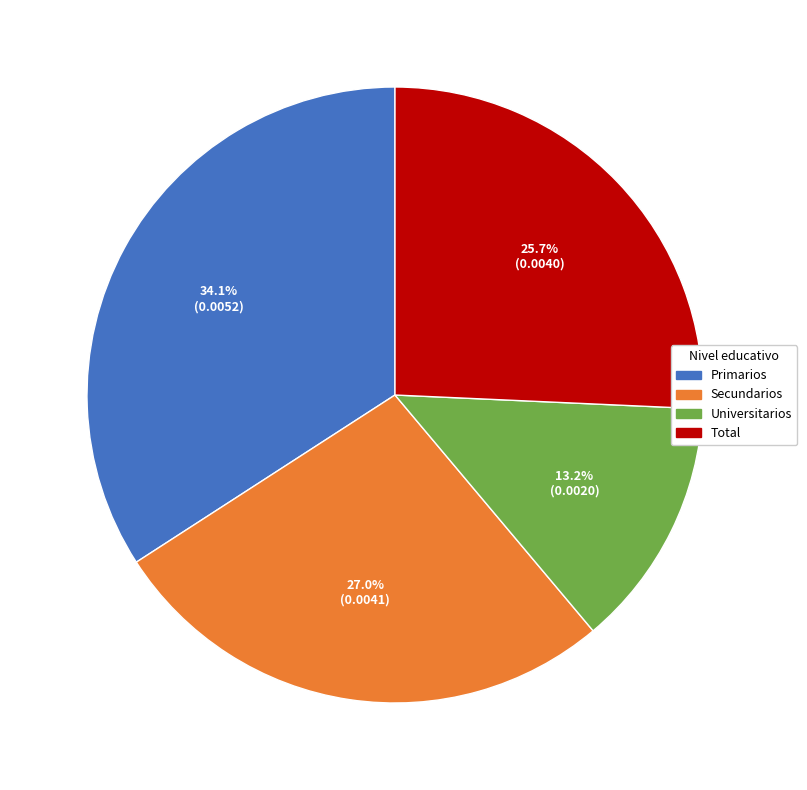

To the nearest percent, what is the average slice percentage?

25%